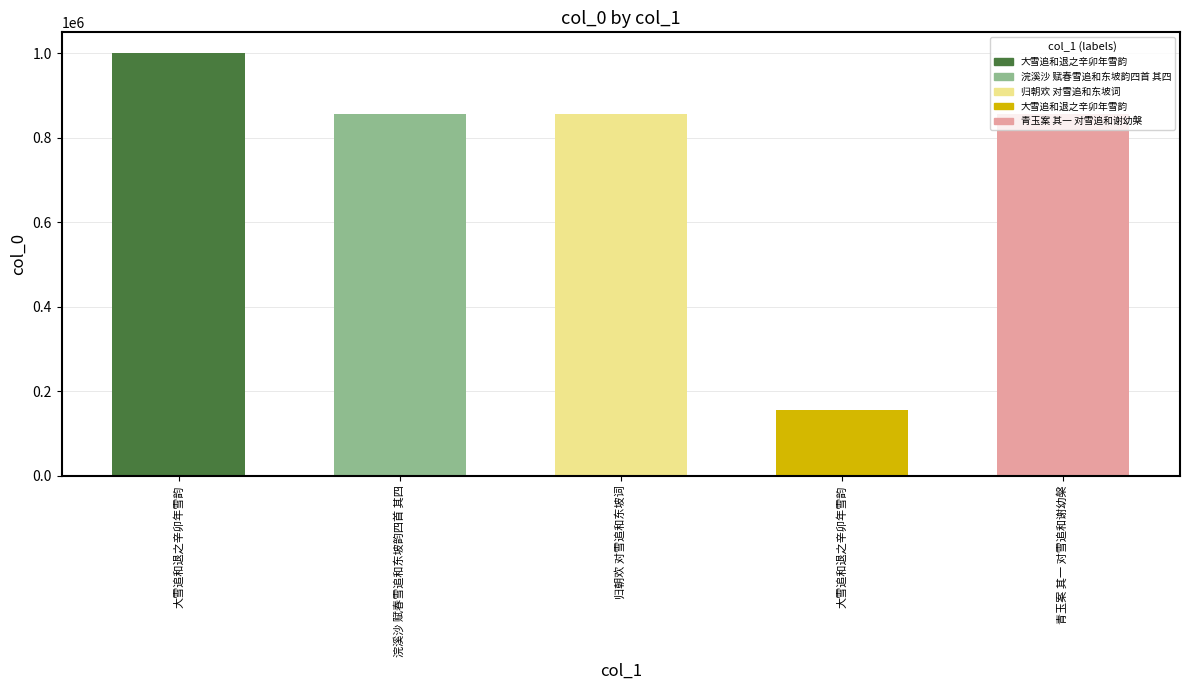

Where does the data first go above 856530?

大雪追和退之辛卯年雪韵